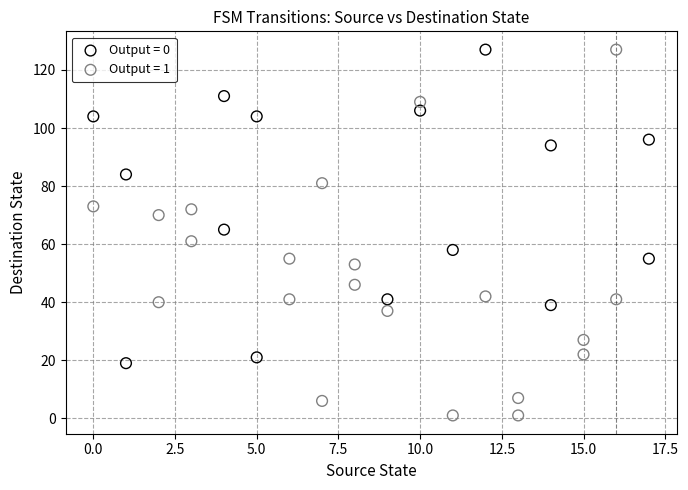

Which series has the largest Y range (max minus min)?

Output = 1